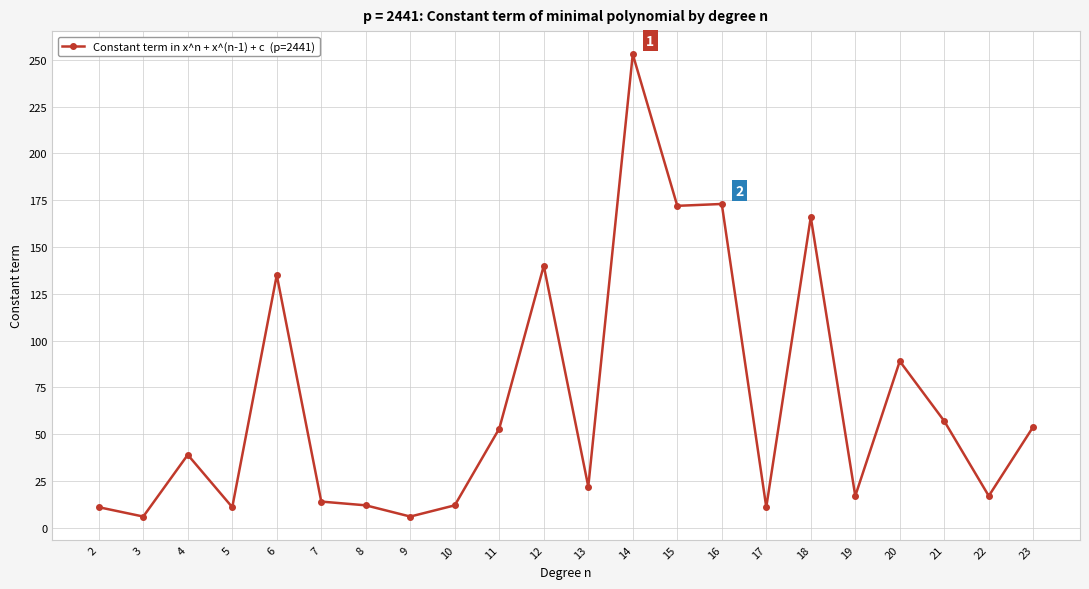

Where is the data nearest to the value 129?

6